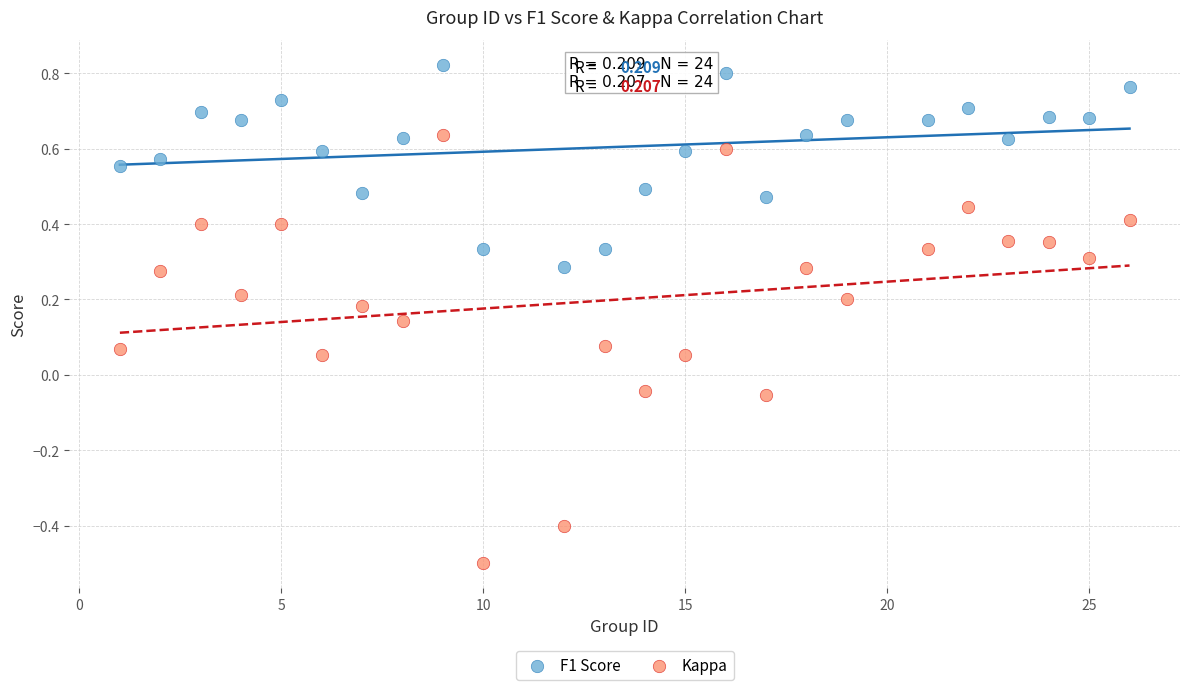

What is the X range (max minus min) for the scatter plot?

25.0